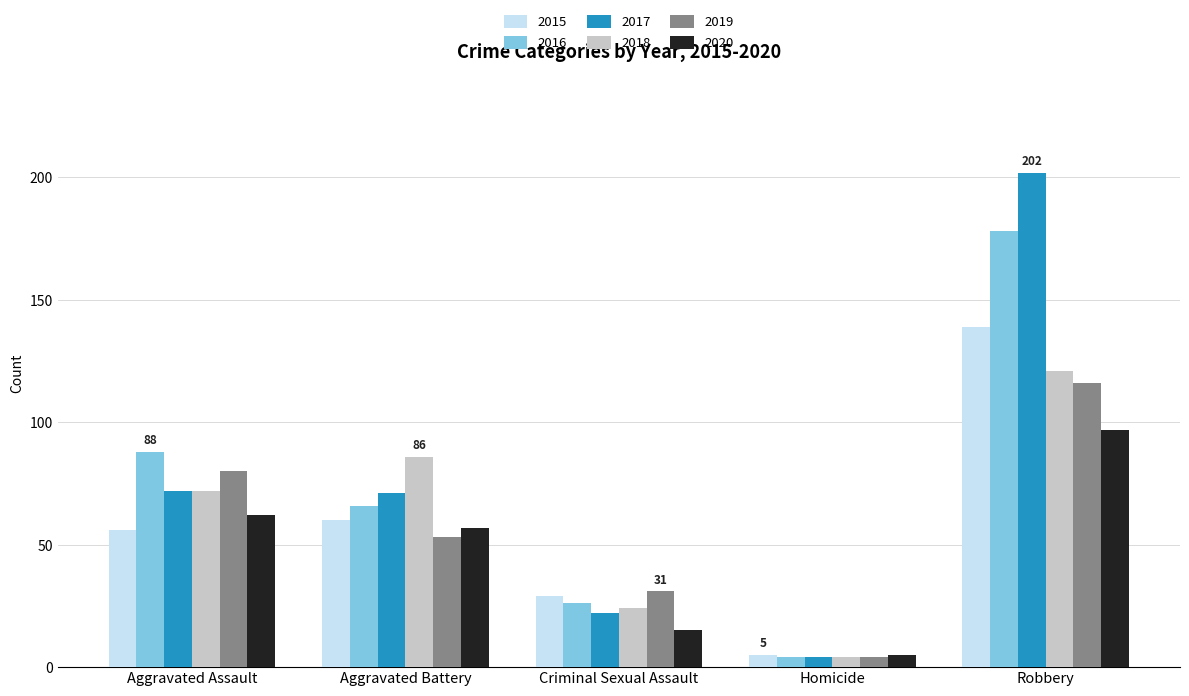

At how many categories does at least one series exceed 139?

1